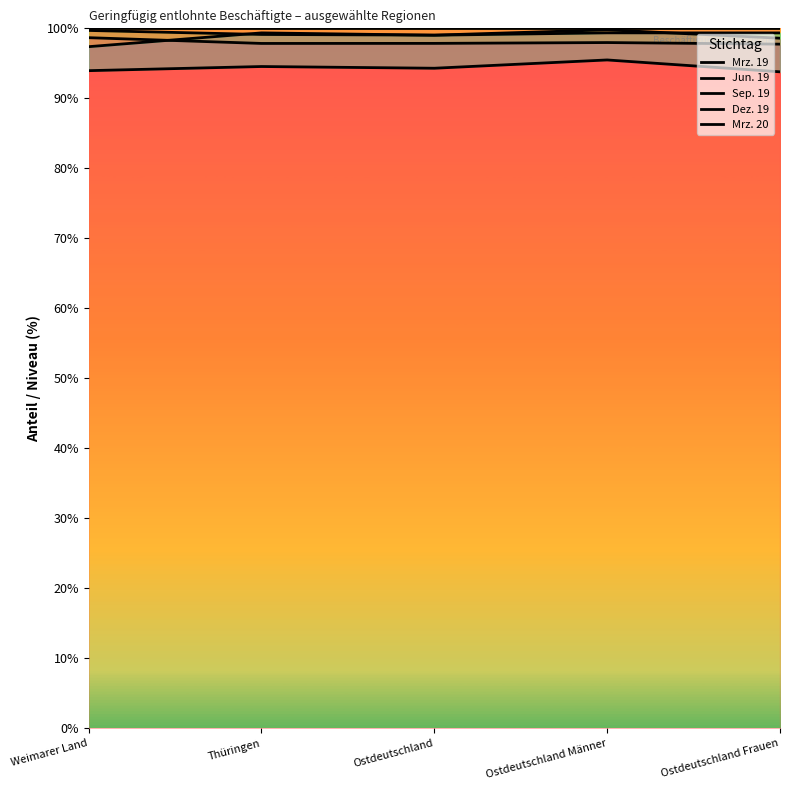

How many interior local valleys does the Dez. 19 series have?

1